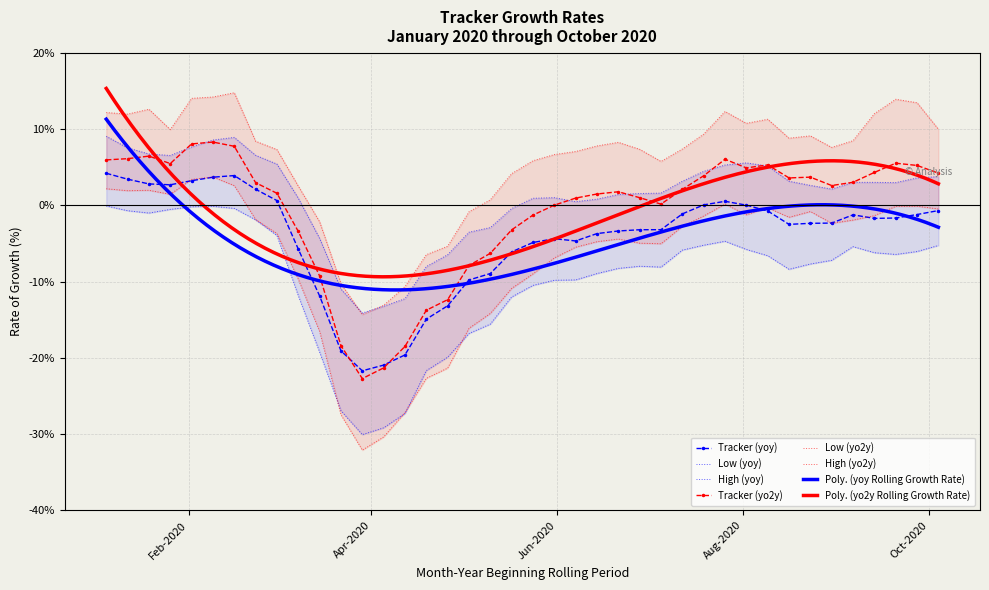

Reading right to left, extract all data points from this chart.

Tracker (yoy): -0.7	-1.2	-1.7	-1.7	-1.3	-2.3	-2.4	-2.5	-0.7	0.0	0.5	0.1	-1.1	-3.2	-3.2	-3.4	-3.7	-4.7	-4.4	-4.9	-6.1	-8.9	-9.8	-13.2	-14.9	-19.6	-20.9	-21.7	-19.1	-11.9	-5.7	0.6	2.1	3.9	3.7	3.2	2.7	2.8	3.4	4.2
Low (yoy): -5.3	-6.1	-6.4	-6.2	-5.4	-7.2	-7.7	-8.4	-6.6	-5.8	-4.7	-5.2	-5.9	-8.1	-8.0	-8.3	-8.9	-9.8	-9.8	-10.5	-12.0	-15.6	-16.8	-19.9	-21.7	-27.3	-29.2	-30.1	-26.9	-19.2	-11.8	-4.0	-1.9	-0.4	-0.1	-0.2	-0.5	-1.0	-0.7	-0.1
High (yoy): 3.8	3.6	3.0	3.0	3.0	2.1	2.6	3.2	5.2	5.6	5.3	4.4	3.2	1.6	1.5	1.4	0.8	0.5	1.0	0.9	-0.4	-2.9	-3.5	-6.5	-8.0	-12.2	-13.2	-14.1	-11.0	-4.3	0.9	5.4	6.6	8.9	8.6	7.6	6.5	6.7	7.5	9.0
Tracker (yo2y): 4.2	5.2	5.5	4.3	3.0	2.6	3.7	3.6	5.3	4.9	6.0	3.9	2.1	0.2	1.0	1.8	1.5	0.9	0.0	-1.3	-3.2	-6.3	-7.9	-12.4	-13.8	-18.5	-21.3	-22.7	-18.4	-9.3	-3.4	1.6	3.0	7.7	8.3	8.0	5.5	6.4	6.1	5.9
Low (yo2y): -0.5	-0.1	-0.1	-1.4	-1.9	-2.4	-0.8	-1.6	-0.3	-1.2	0.2	-1.4	-2.8	-5.0	-5.0	-4.4	-4.8	-5.5	-6.9	-9.0	-10.9	-14.2	-16.1	-21.3	-22.7	-27.2	-30.4	-32.1	-27.5	-16.5	-9.7	-3.7	-1.9	2.6	3.7	3.4	1.4	2.0	1.9	2.2
High (yo2y): 10.0	13.4	13.9	12.0	8.5	7.6	9.1	8.8	11.3	10.7	12.3	9.3	7.4	5.7	7.3	8.3	7.8	7.1	6.6	5.8	4.1	0.7	-0.9	-5.4	-6.5	-10.7	-13.1	-14.3	-10.3	-2.2	2.5	7.3	8.4	14.8	14.2	14.0	9.9	12.6	12.0	12.2